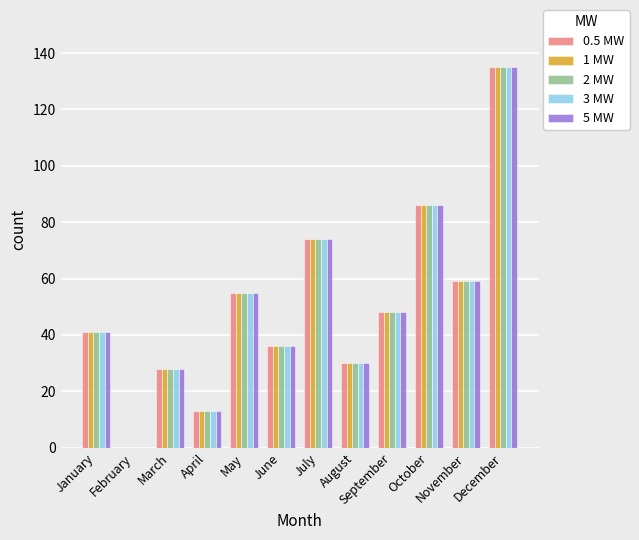

Which category has the highest value in the 0.5 MW series?

December